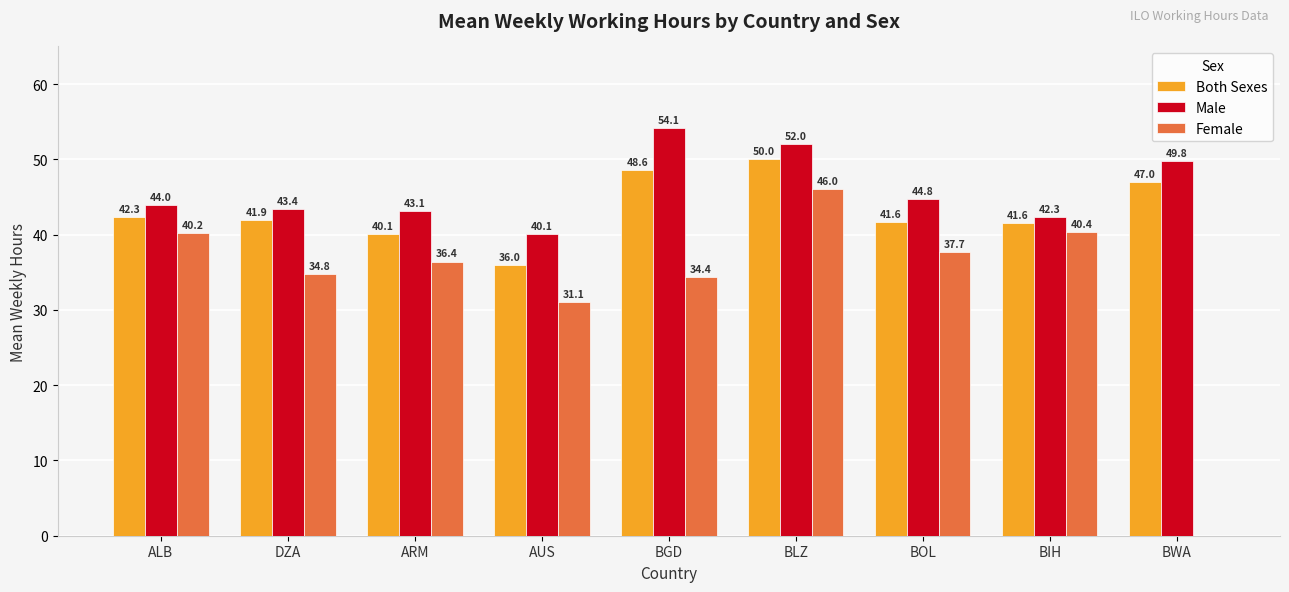

How many groups of bars are there?

9